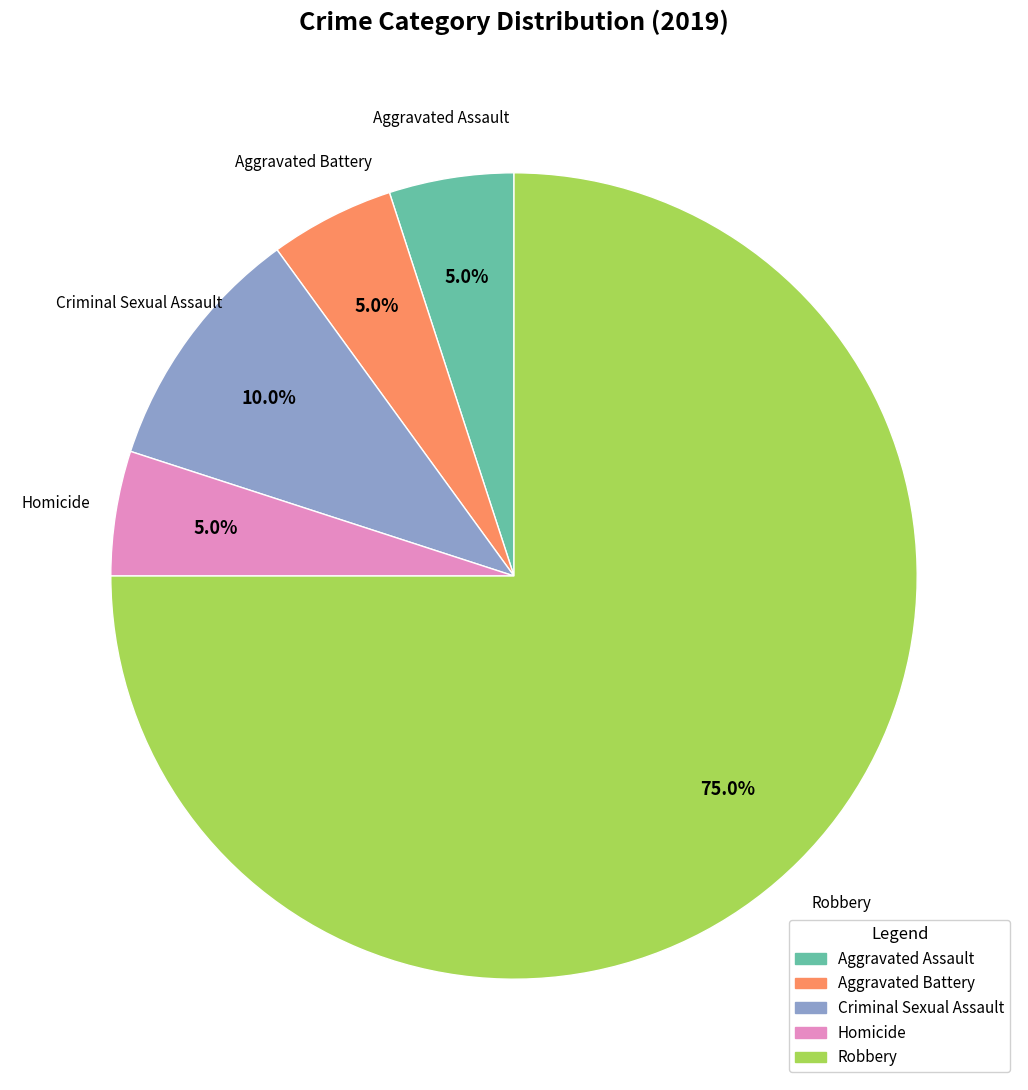

To the nearest percent, what is the difference between the largest and smallest slice percentages?

70%